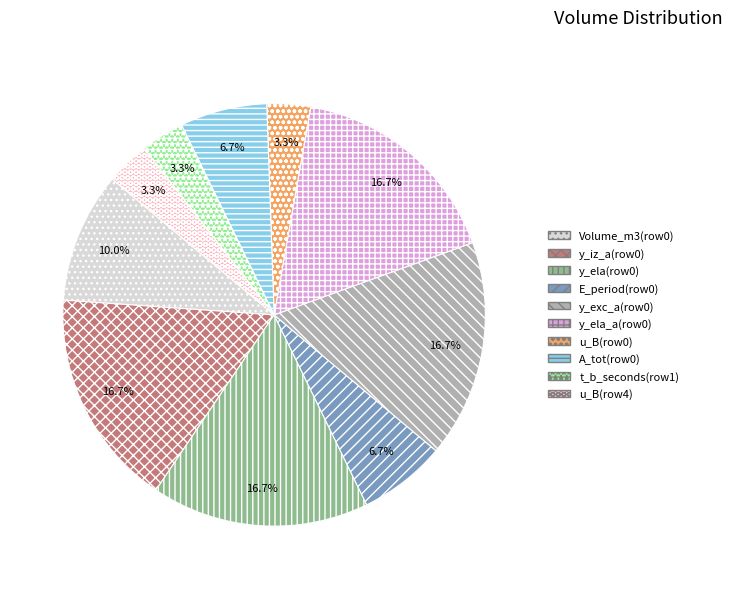

How many slices are in this pie chart?

10